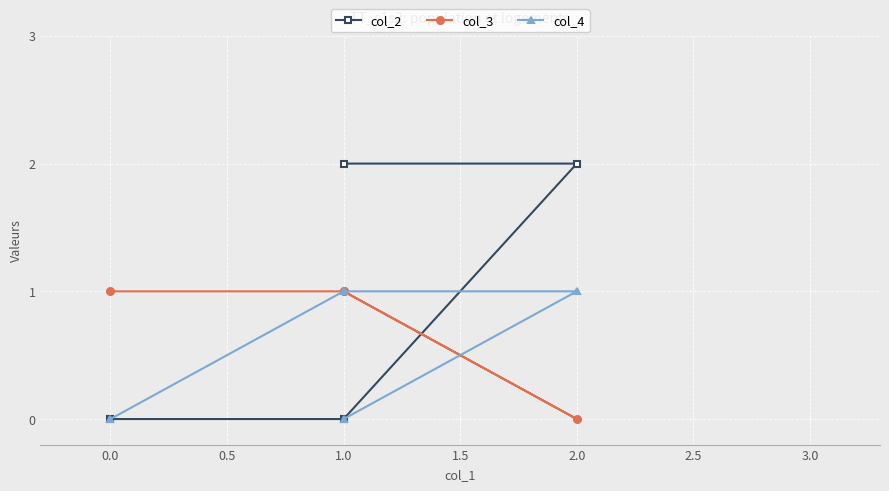

Reading left to right, list all the values displayed in this chart.

col_2: 0	0	2	2
col_3: 1	1	0	1
col_4: 0	1	1	0